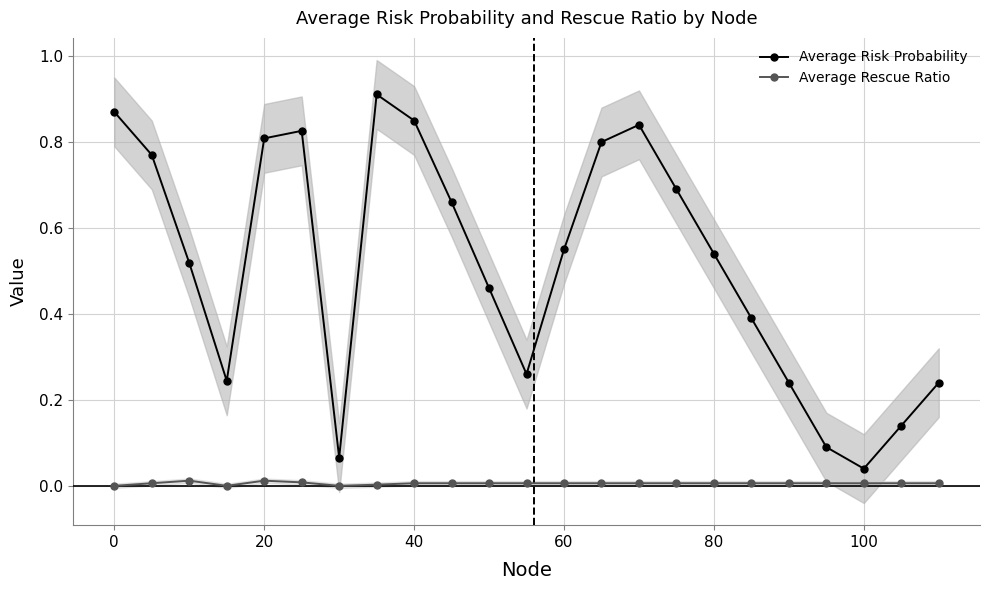

Which series has the widest spread of values?

Average Risk Probability